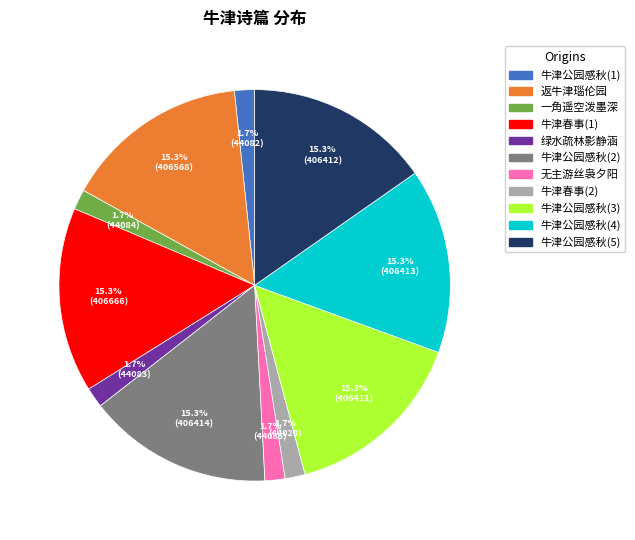

Is there a majority slice in this chart?

No